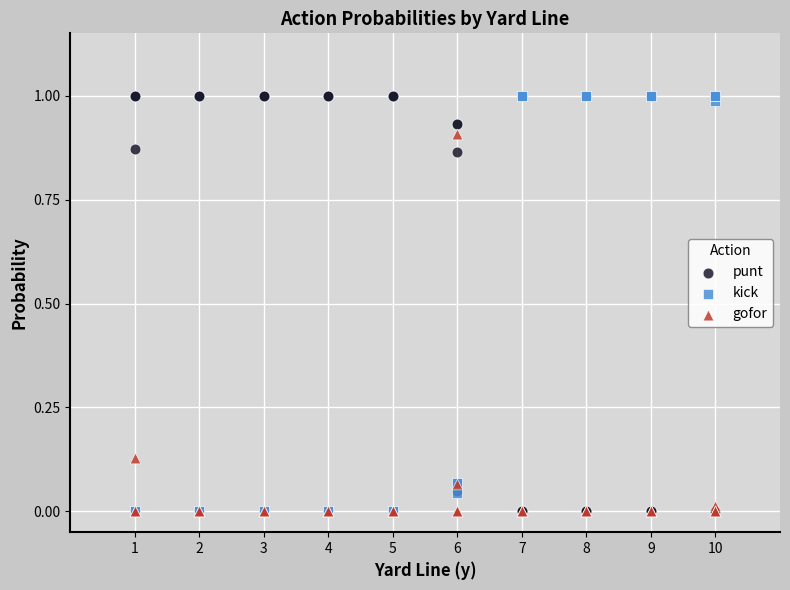

What are all the series names shown in the legend?

punt, kick, gofor